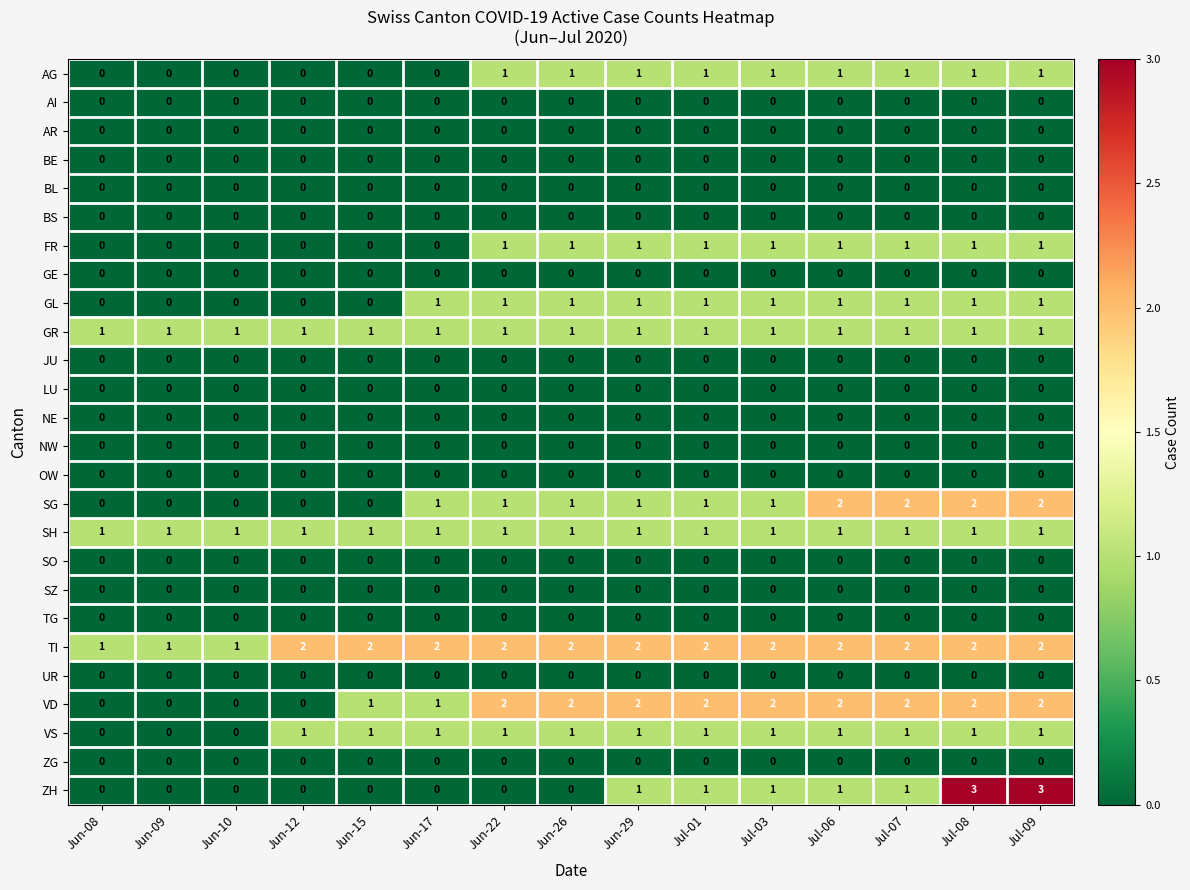

What is the sum of all GR values?

15